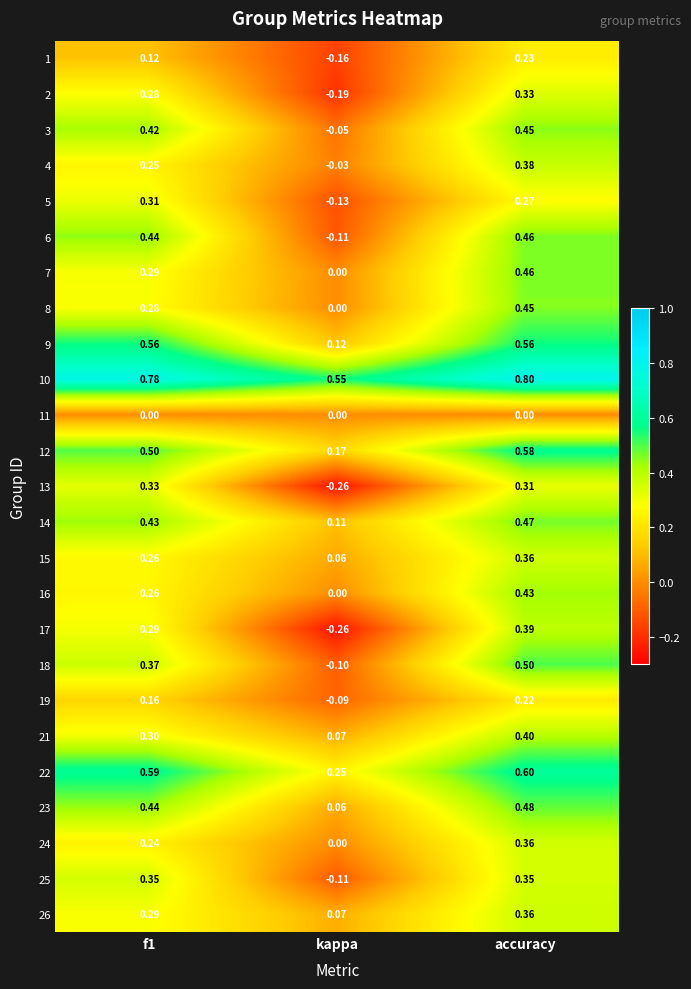

What is the spread (max minus min) of values at f1?

0.8